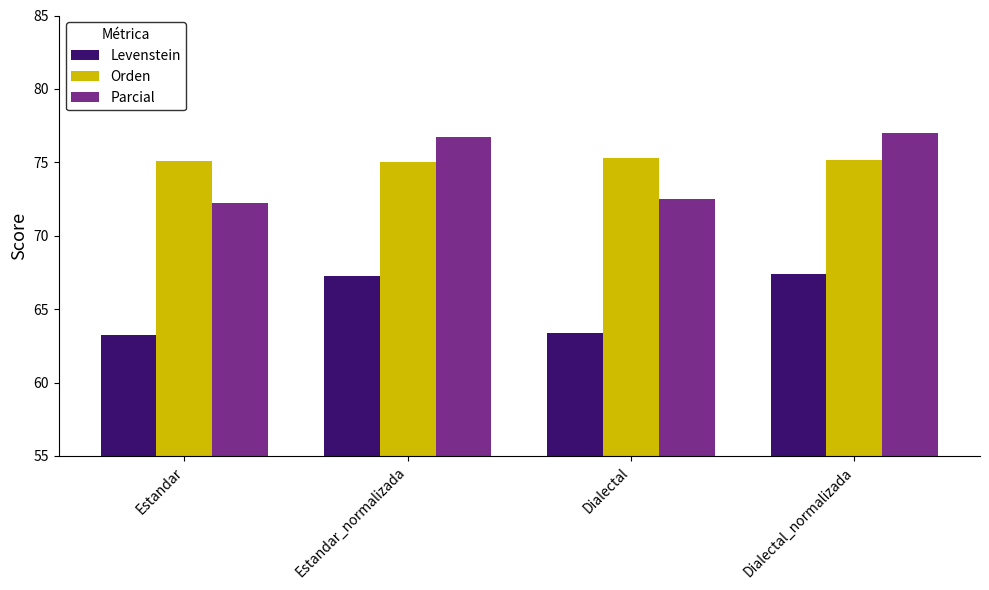

Is it true that Levenstein equals 67.3 at Estandar_normalizada?

True